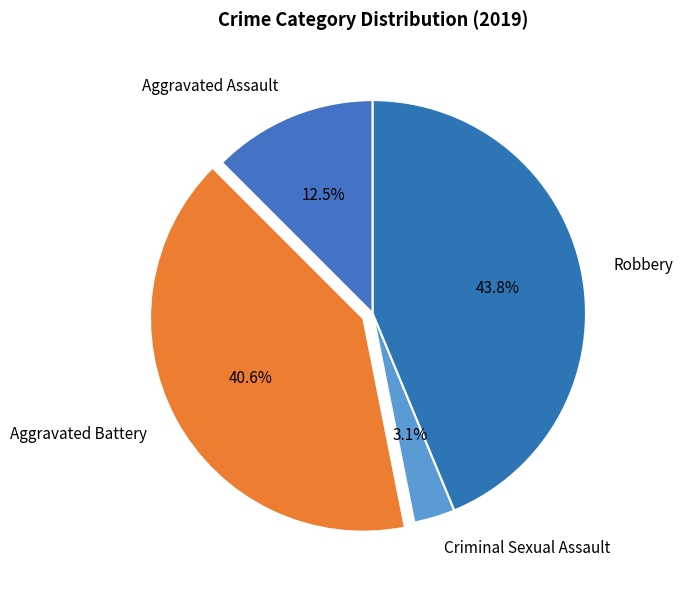

How much of the chart is everything except Aggravated Assault?

87.5%